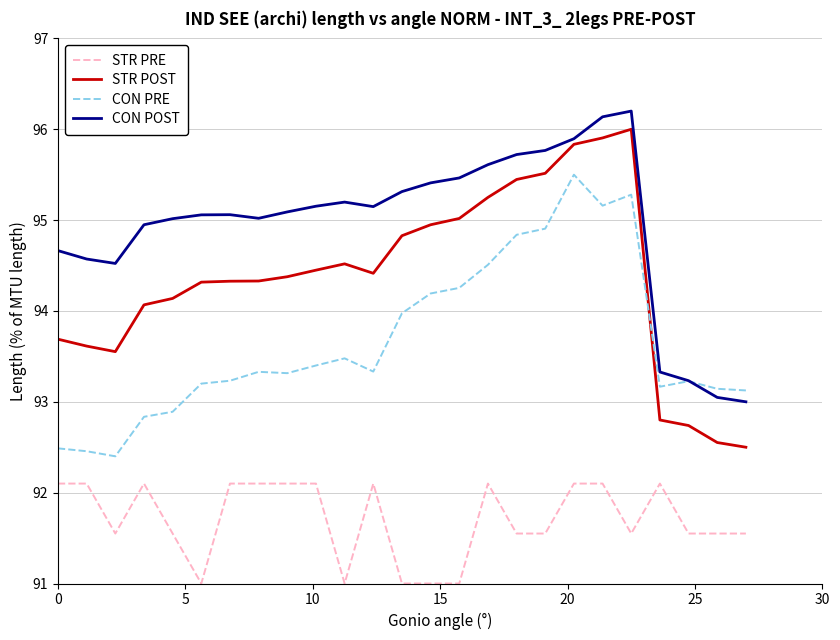

What are all the series names shown in the legend?

STR PRE, STR POST, CON PRE, CON POST